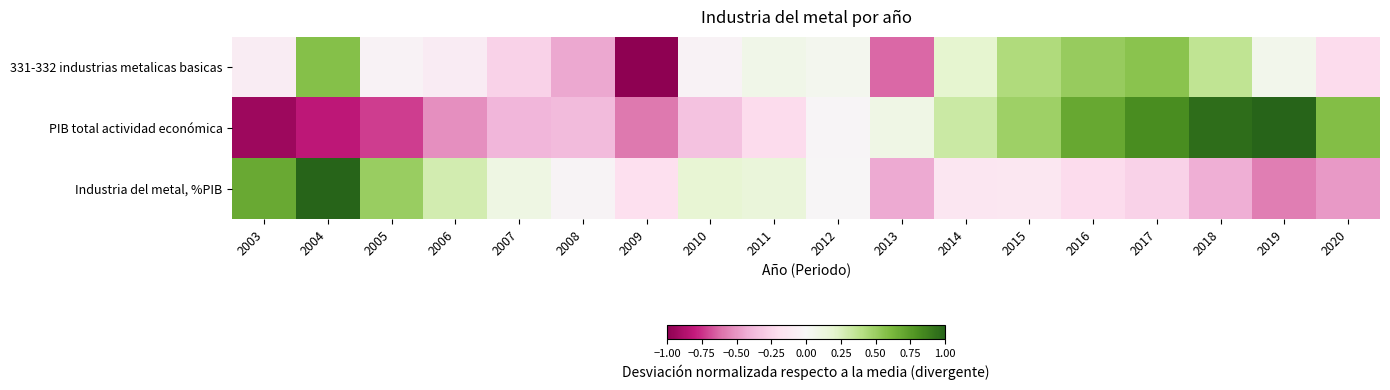

At how many categories does at least one series exceed 0?

16